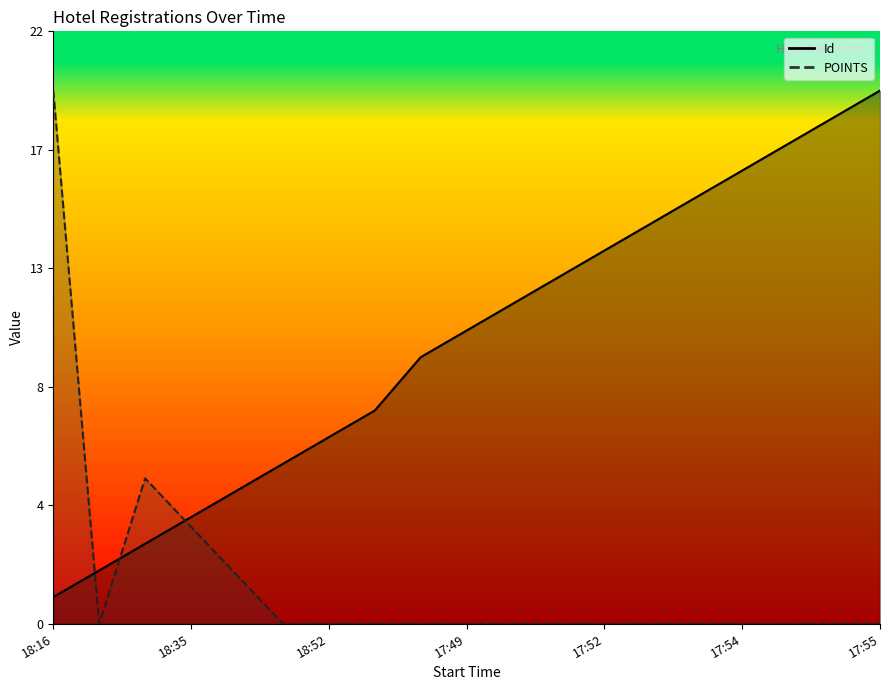

How many values in the Id series exceed 9?

10